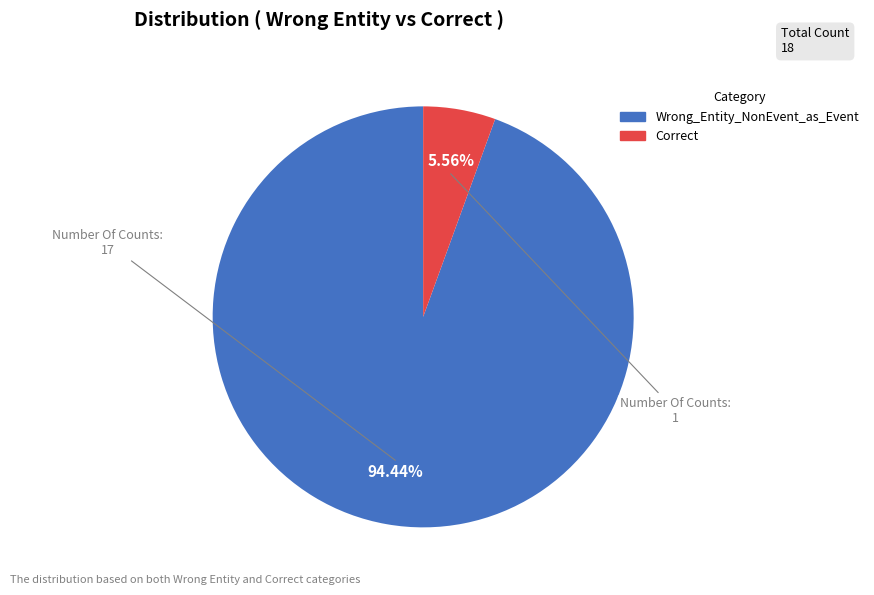

Combined, what portion of the pie is Wrong_Entity_NonEvent_as_Event and Correct?

100.0%